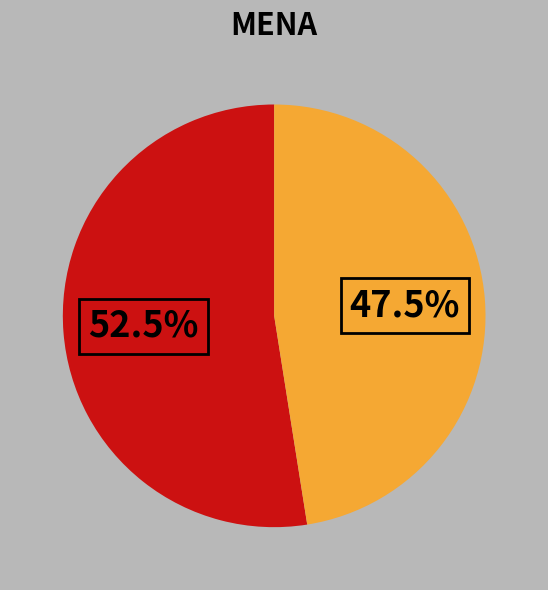

Count the number of slices in the pie.

2